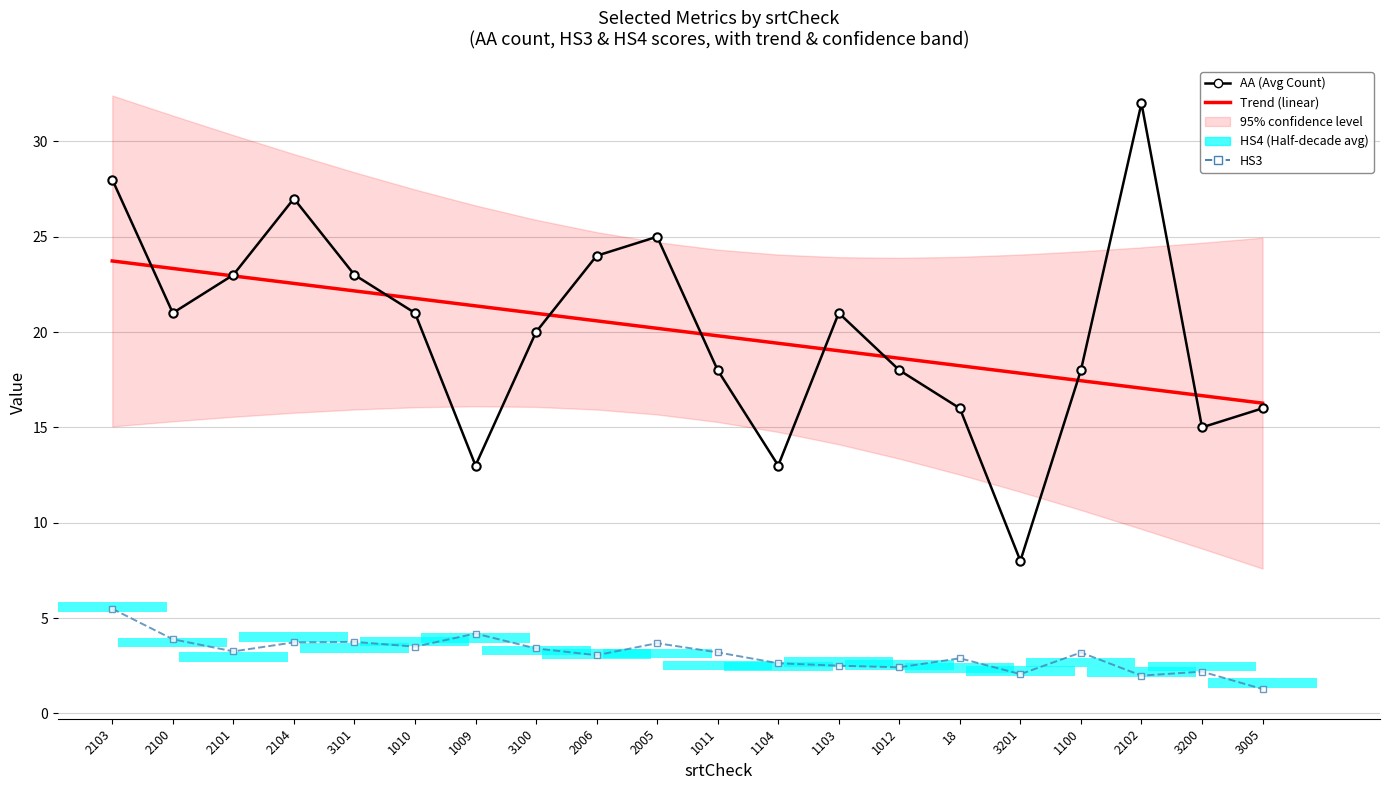

What value does the AA (Avg Count) series have at 1011?

18.0